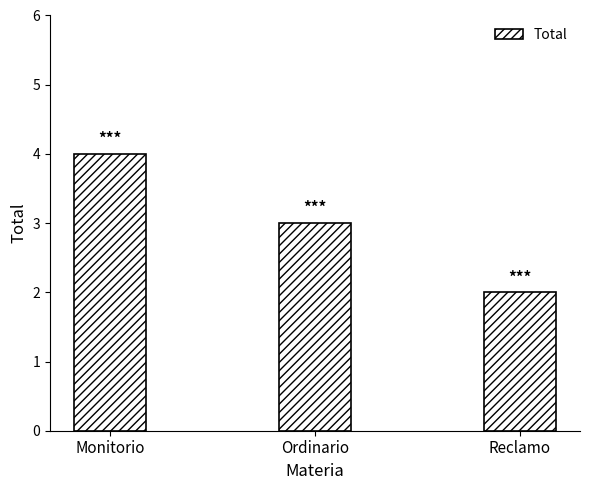

True or false: the data shows 2 at Reclamo.

True